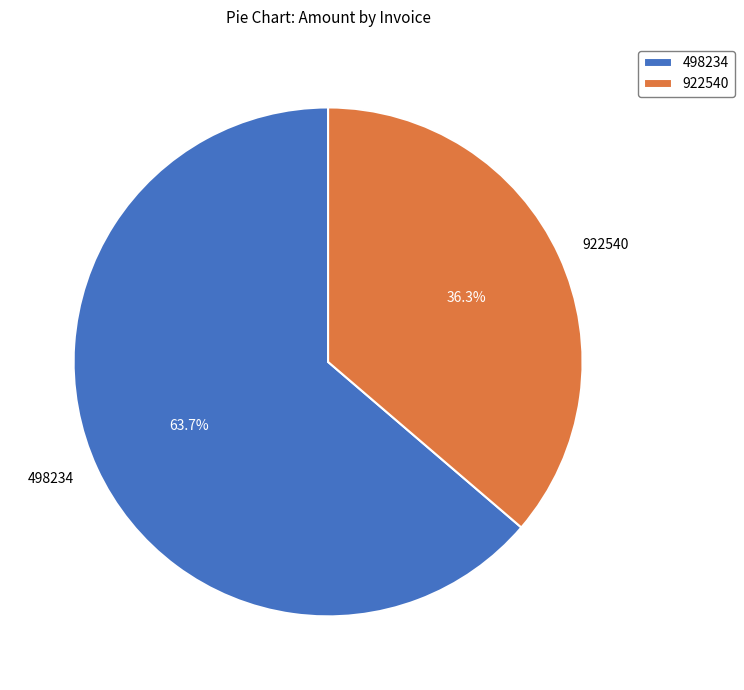

Do 498234 and 922540 together represent more than half of the pie?

Yes